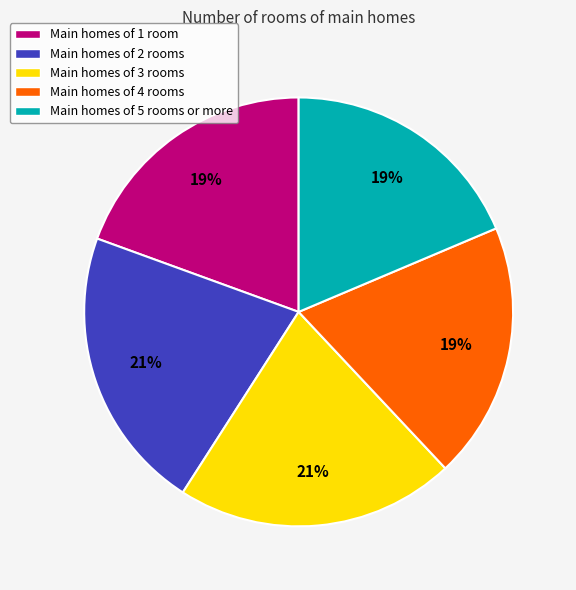

To the nearest percent, what is the average slice percentage?

20%